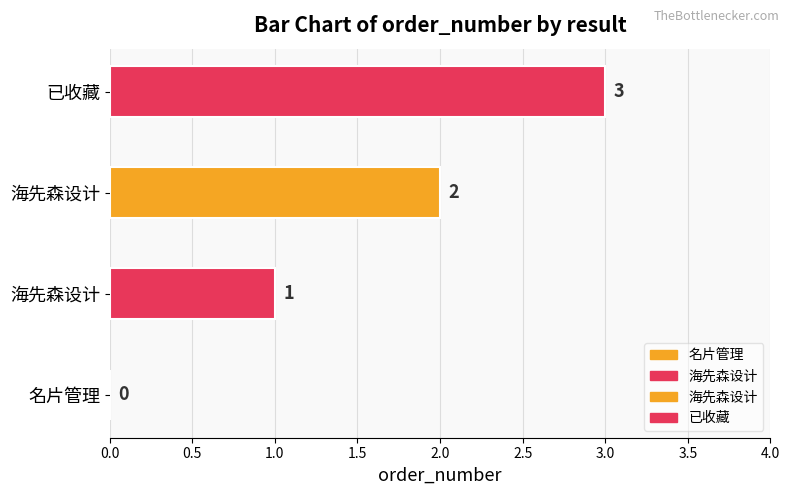

What is the value of the 3rd bar from the left?

1